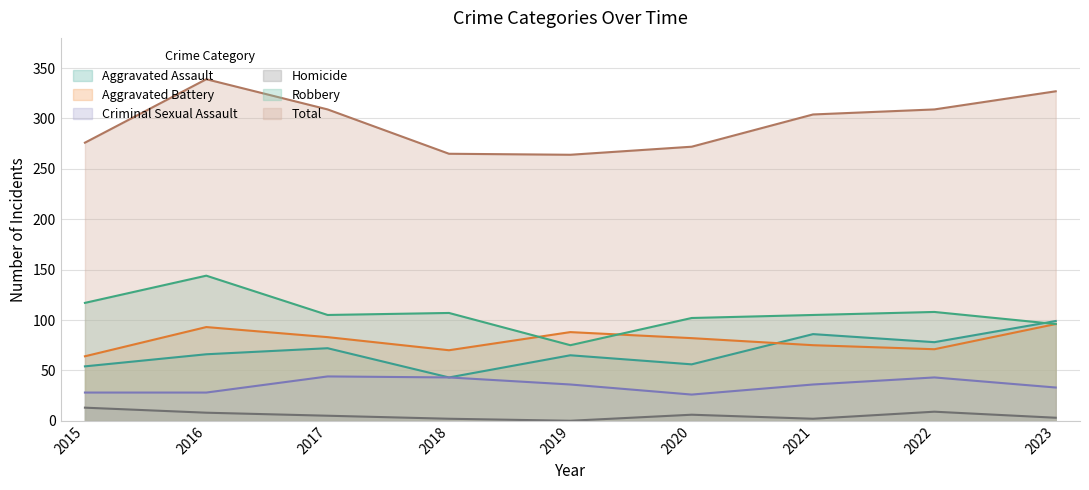

At 2016, list the series in order from largest to smallest.

Total, Robbery, Aggravated Battery, Aggravated Assault, Criminal Sexual Assault, Homicide